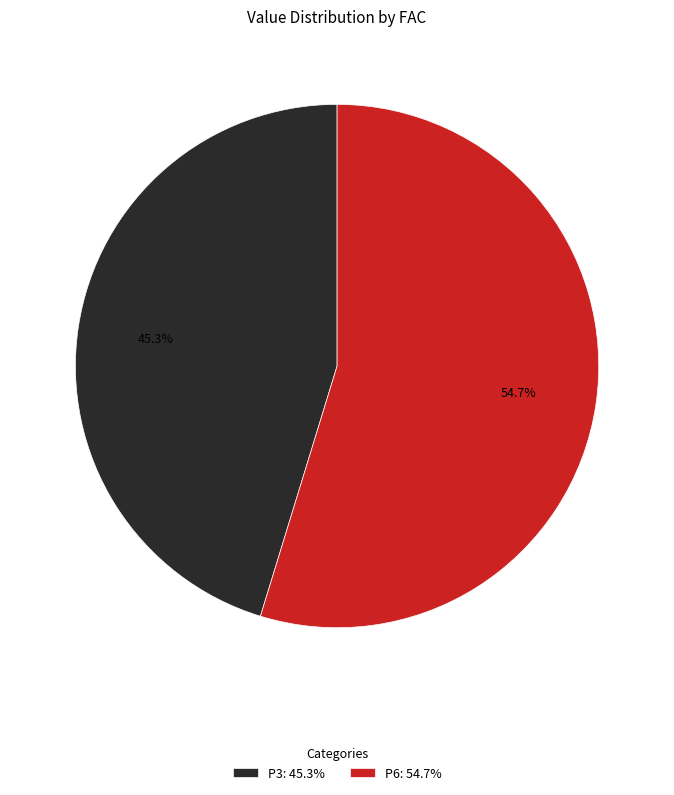

What is the largest slice in the pie chart?

P6